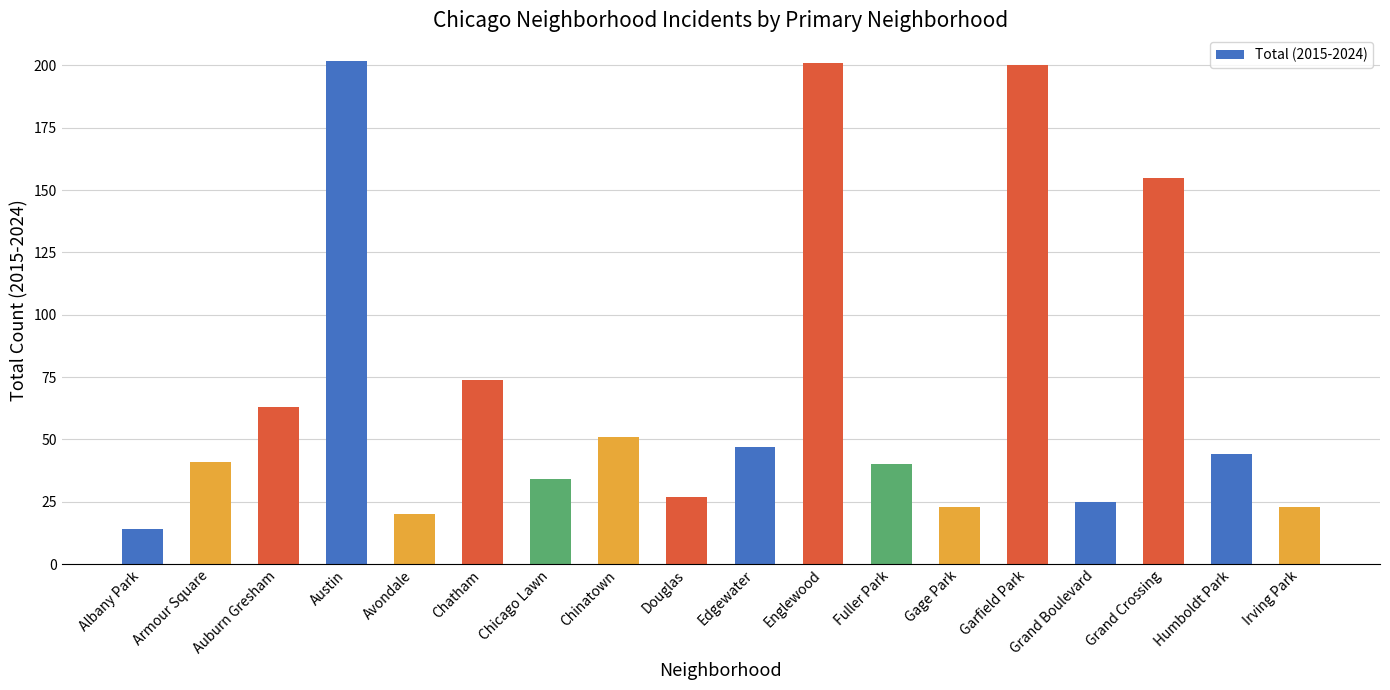

Count the number of categories in the chart.

18